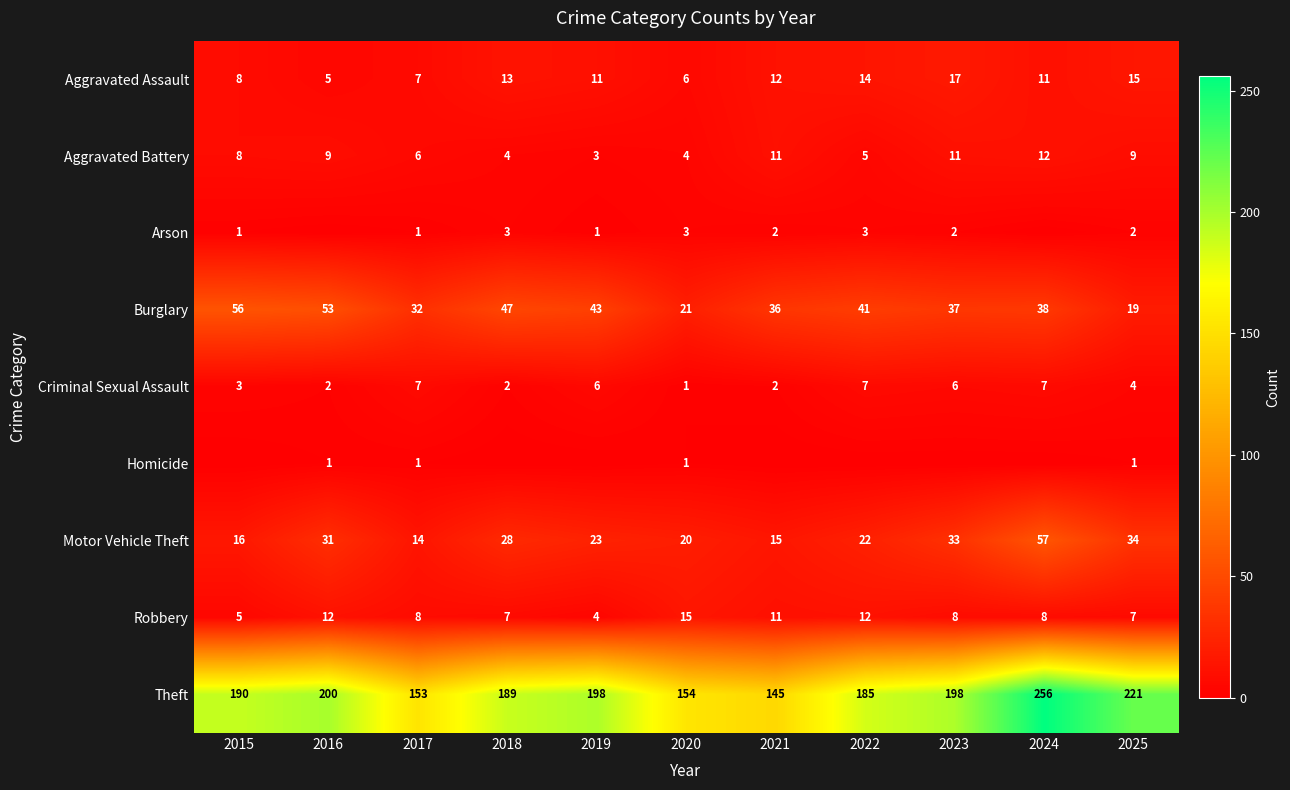

What is the difference between the maximum and minimum values in the Criminal Sexual Assault series?

6